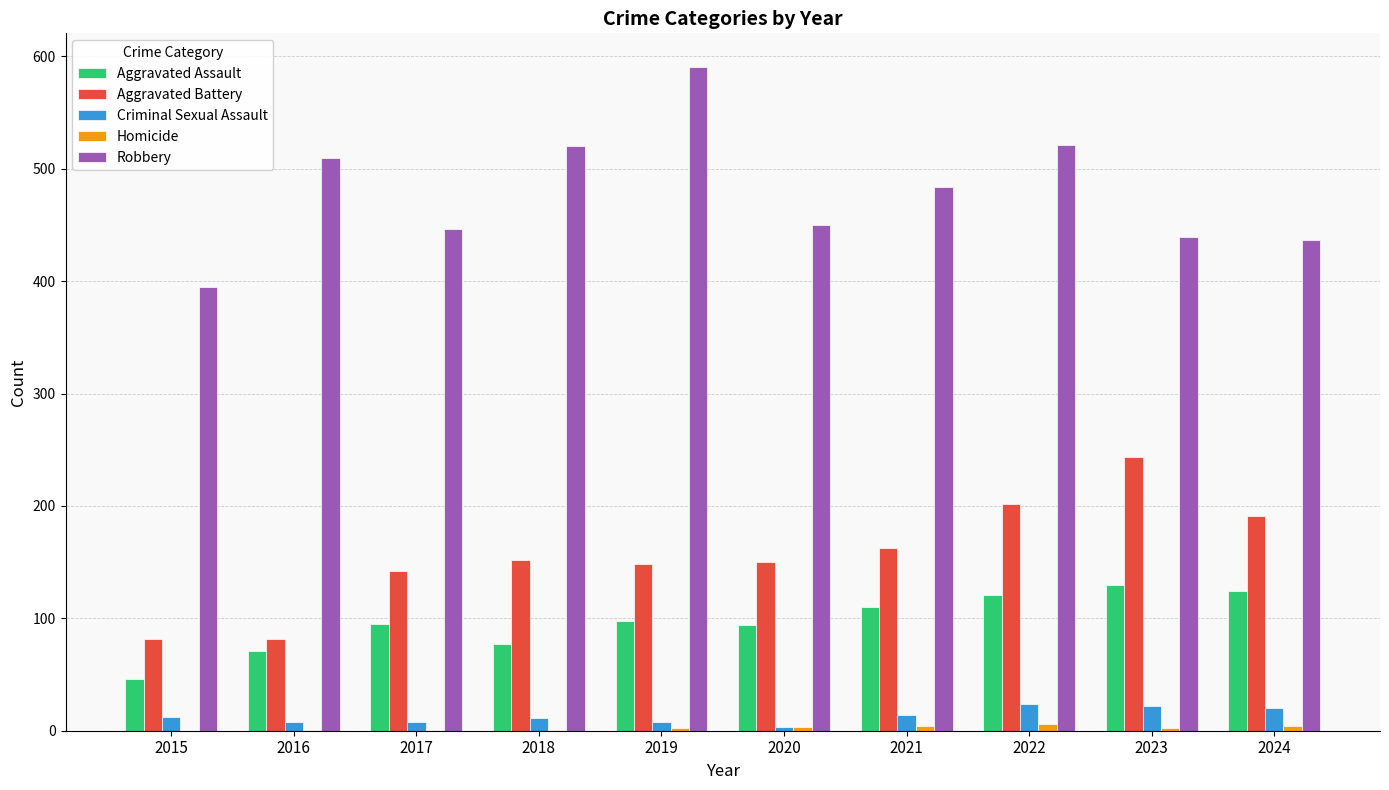

Is the value of Criminal Sexual Assault at 2015 greater than the value of Aggravated Battery at 2021?

No